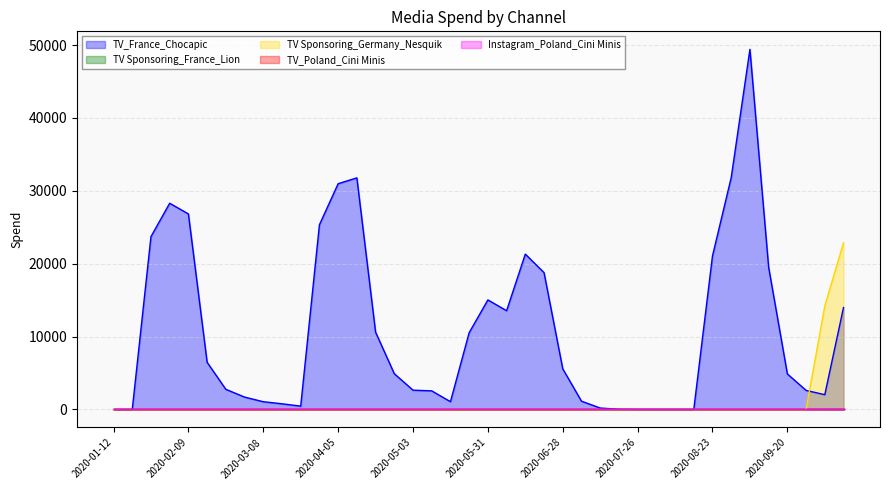

Does the chart have visible grid lines?

Yes